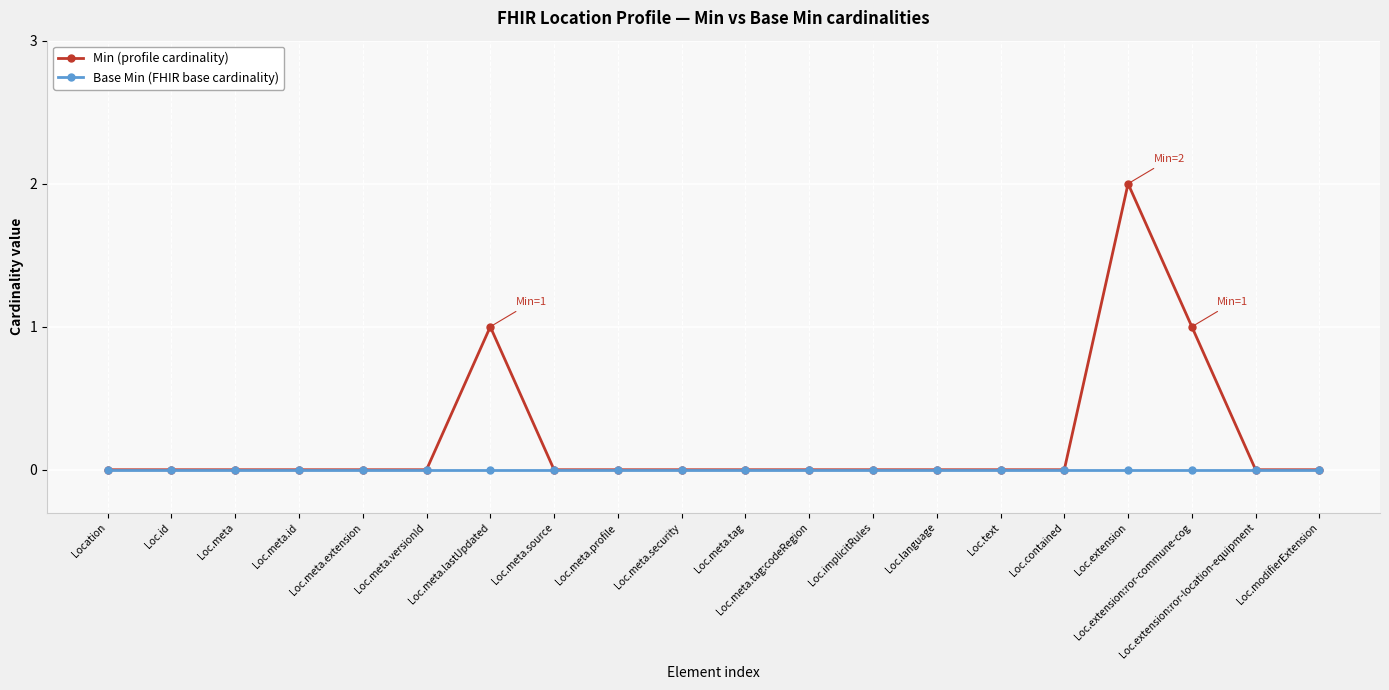

What is the label of the 20th point from the right?

Location